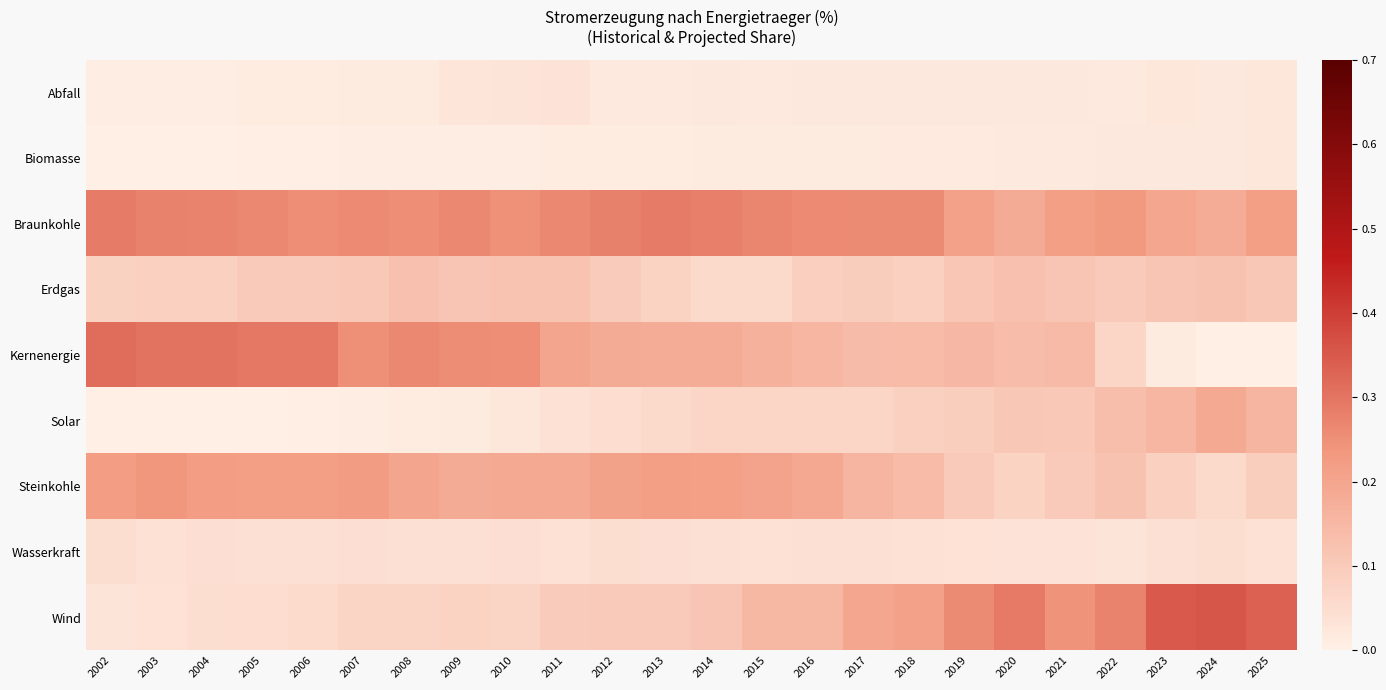

Which series has the largest range (max minus min)?

Wind